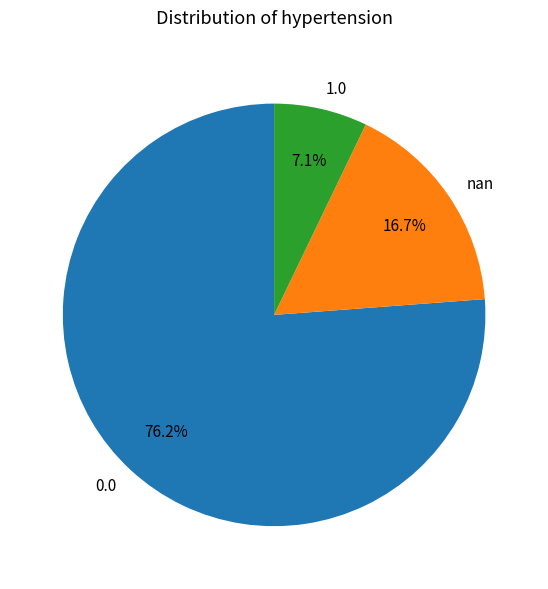

Is there any slice that represents more than half of the pie?

Yes